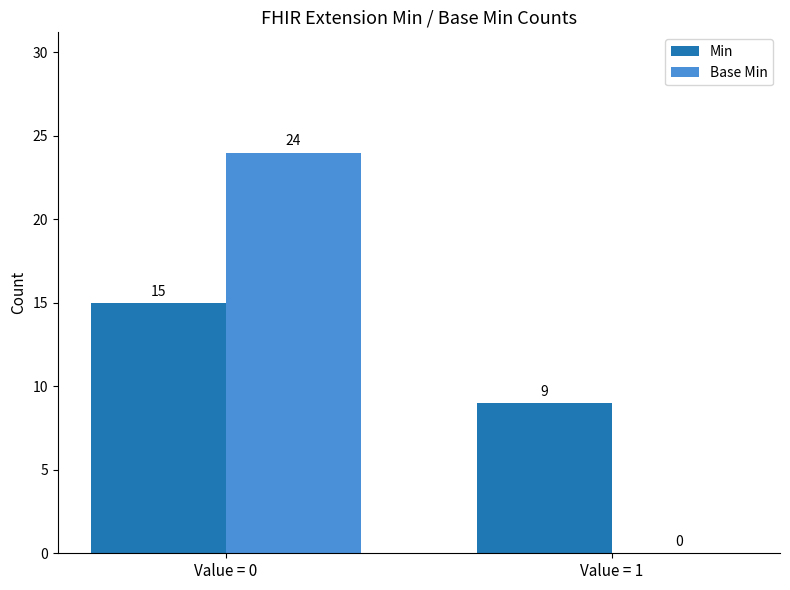

Reading right to left, what are all the values shown in this chart?

Min: 9	15
Base Min: 0	24